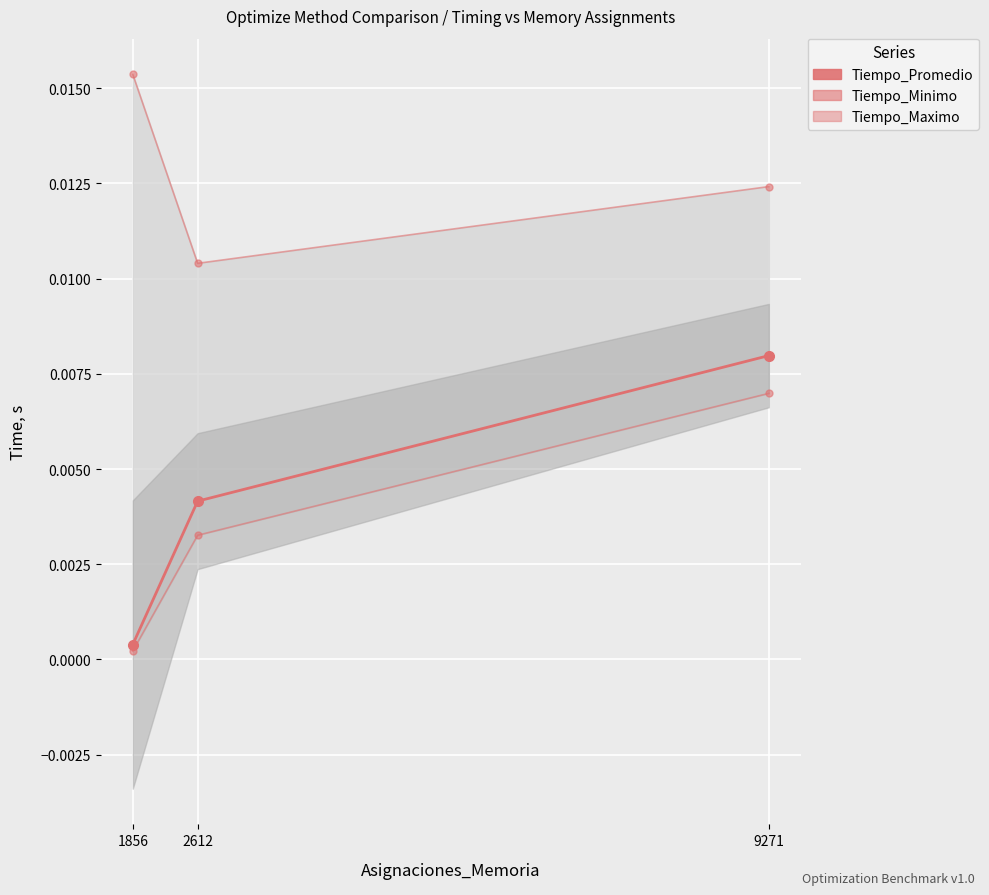

Rank the series by their maximum value, from highest to lowest.

Tiempo_Maximo, Tiempo_Promedio, Tiempo_Minimo